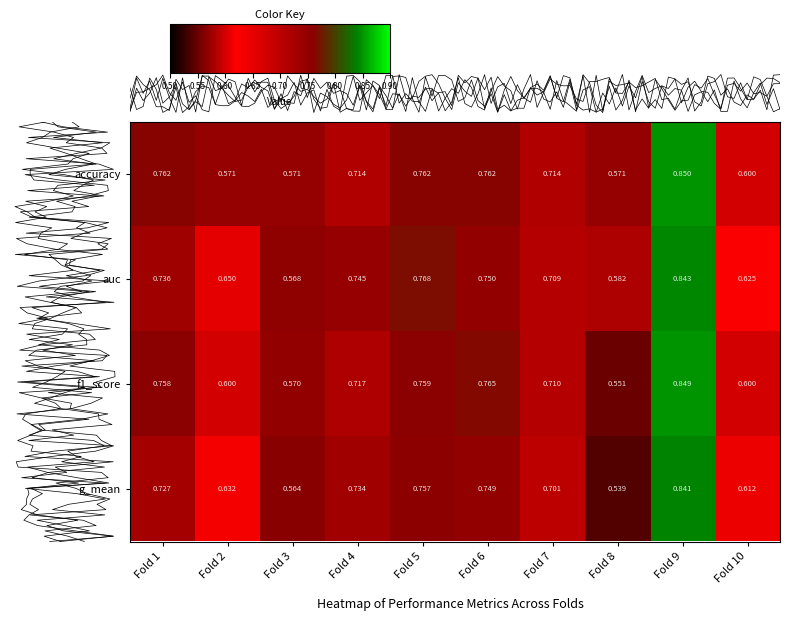

The auc series shows 0.8 at Fold 9. True or false?

True